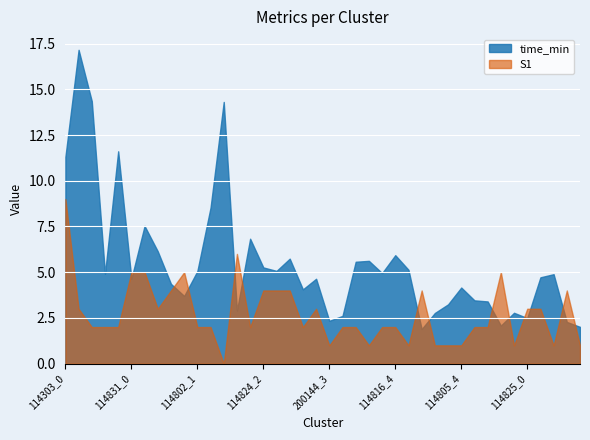

What is the difference between the maximum and minimum values in the time_min series?

15.3